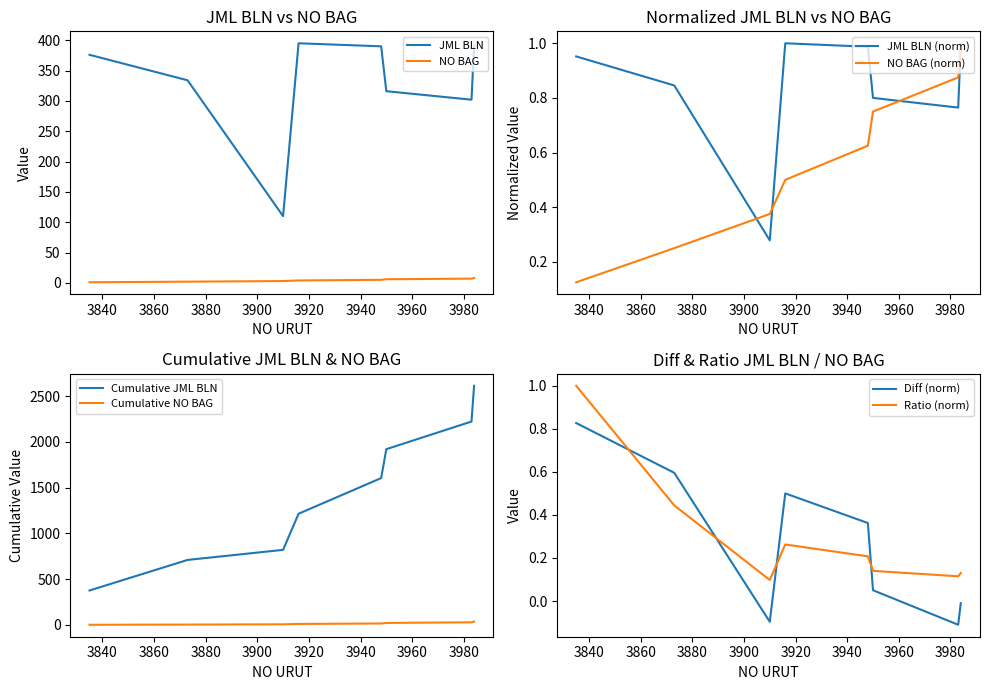

Which series has the largest range (max minus min)?

JML BLN